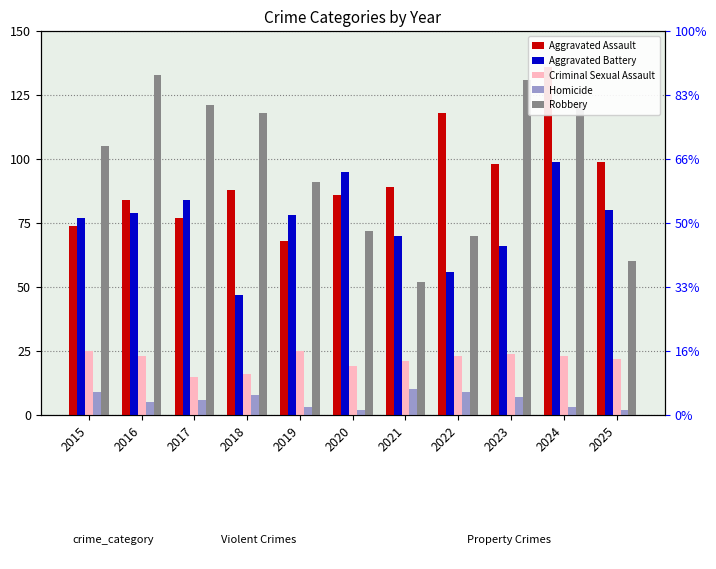

What is the difference between the highest and lowest values at 2019?

88